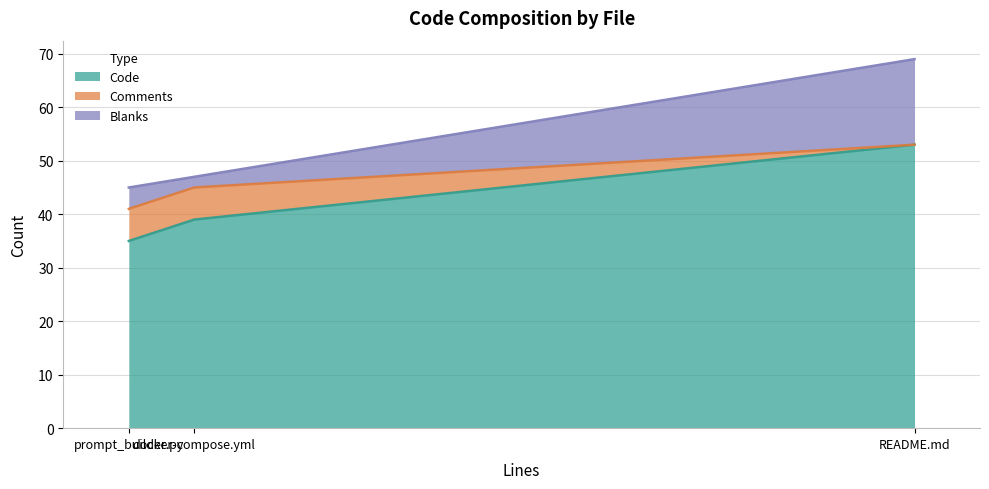

What are all the series names shown in the legend?

Code, Comments, Blanks